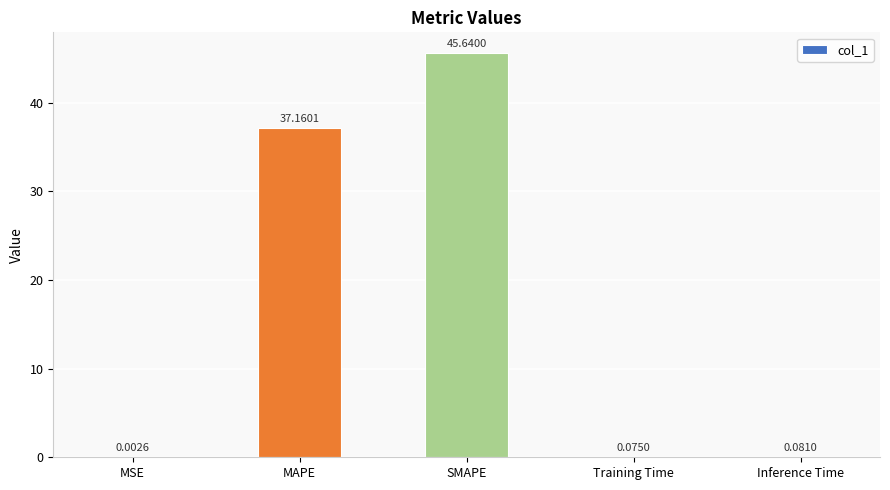

Which has a higher value, MAPE or SMAPE?

SMAPE